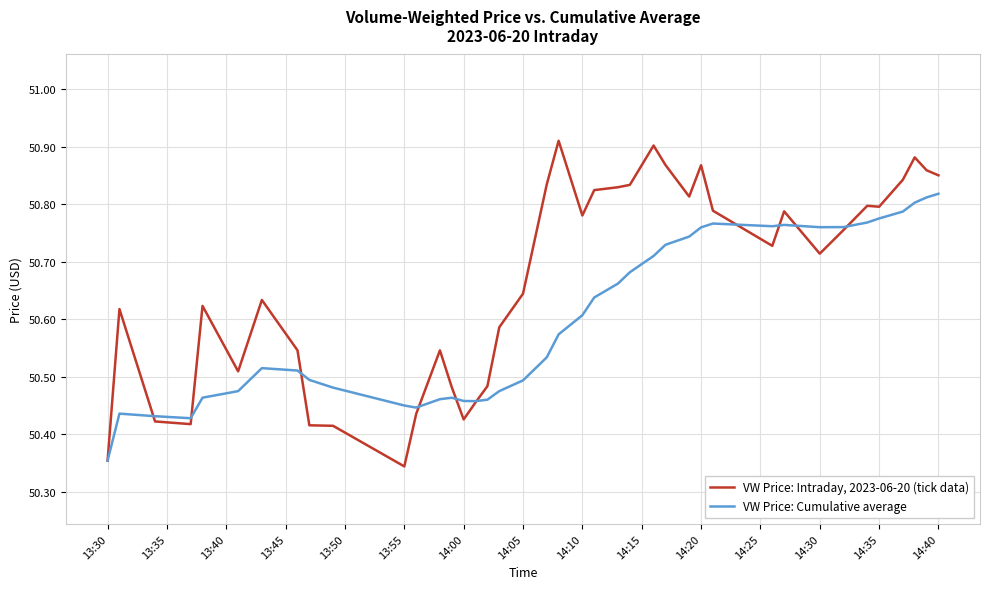

List the series in order of their peak value, highest first.

VW Price: Intraday, 2023-06-20 (tick data), VW Price: Cumulative average